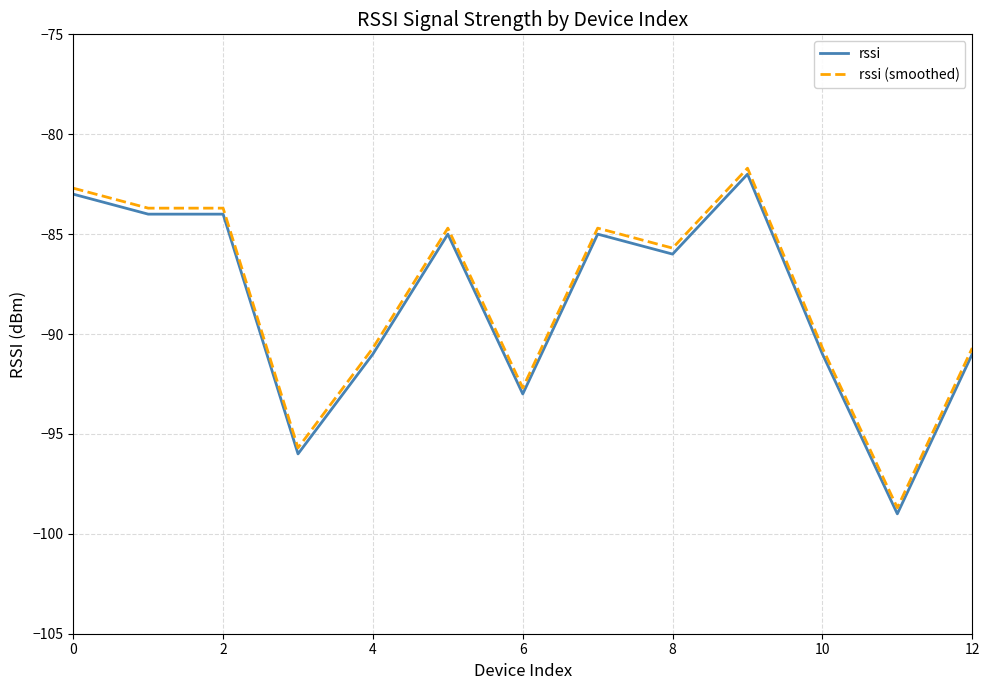

True or false: rssi has more than 2 interior local peaks.

True